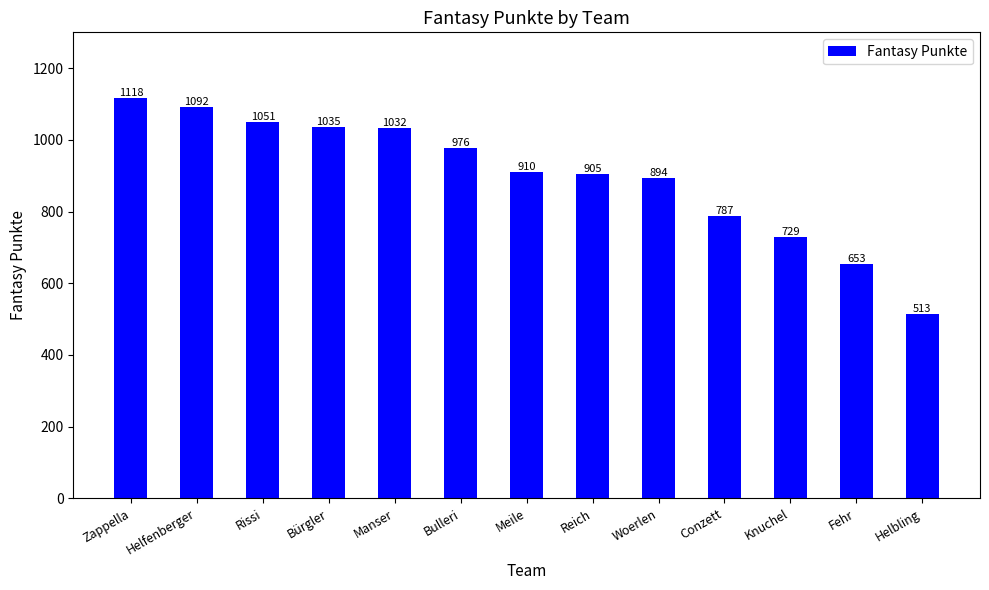

How many categories are shown in the chart?

13